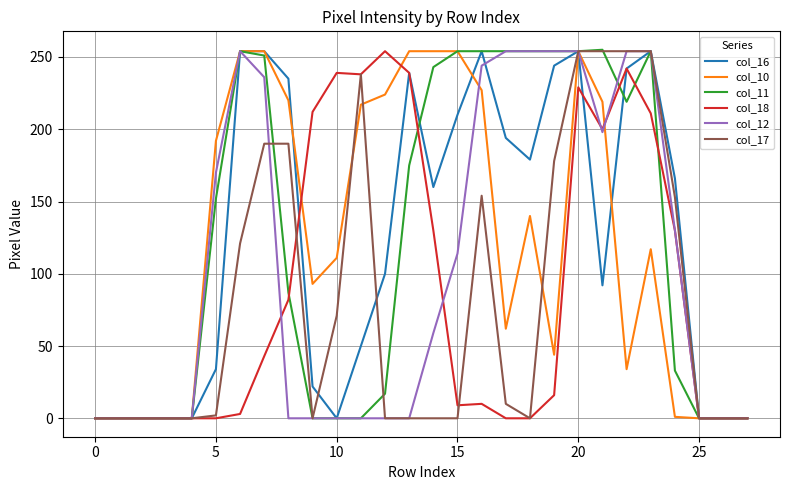

What is the greatest value displayed?

255